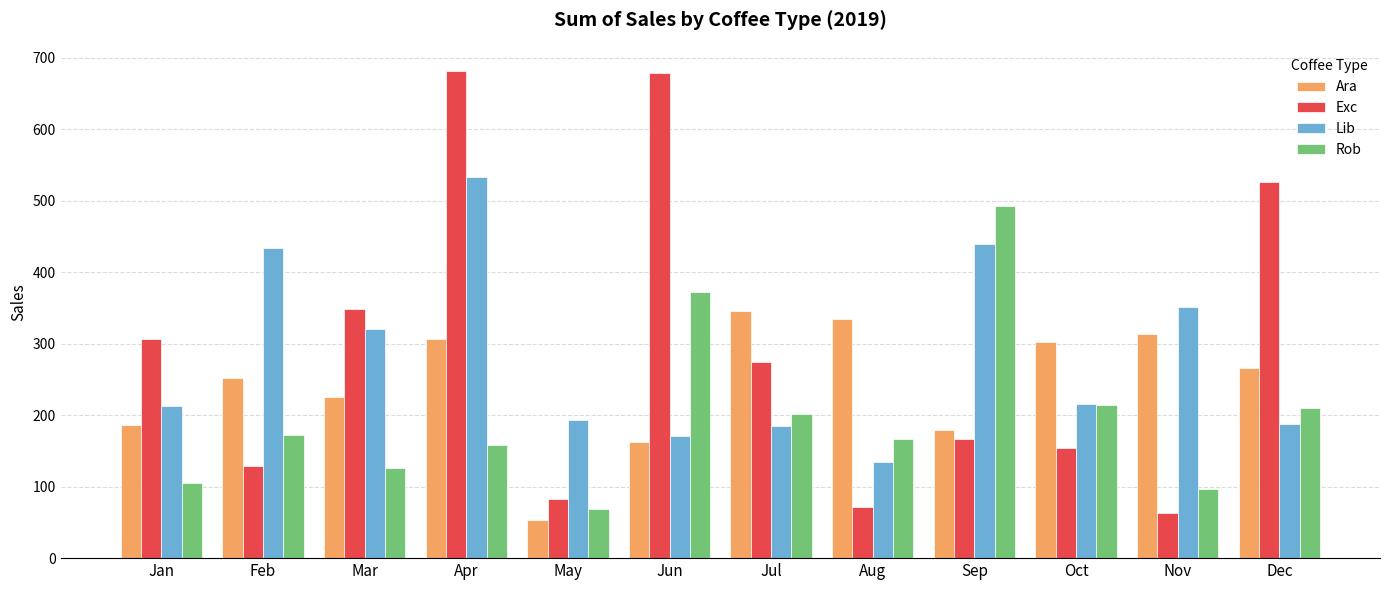

At which label does Rob reach its minimum?

May